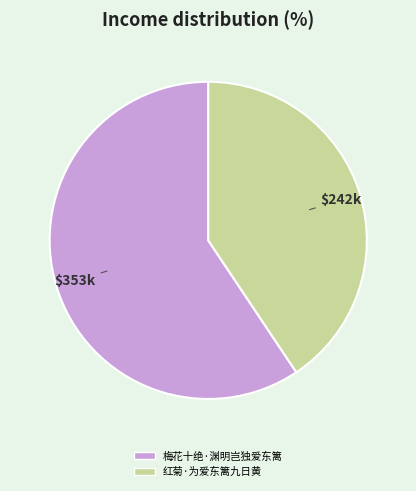

True or false: 红菊·为爱东篱九日黄 accounts for 27% of the total.

False